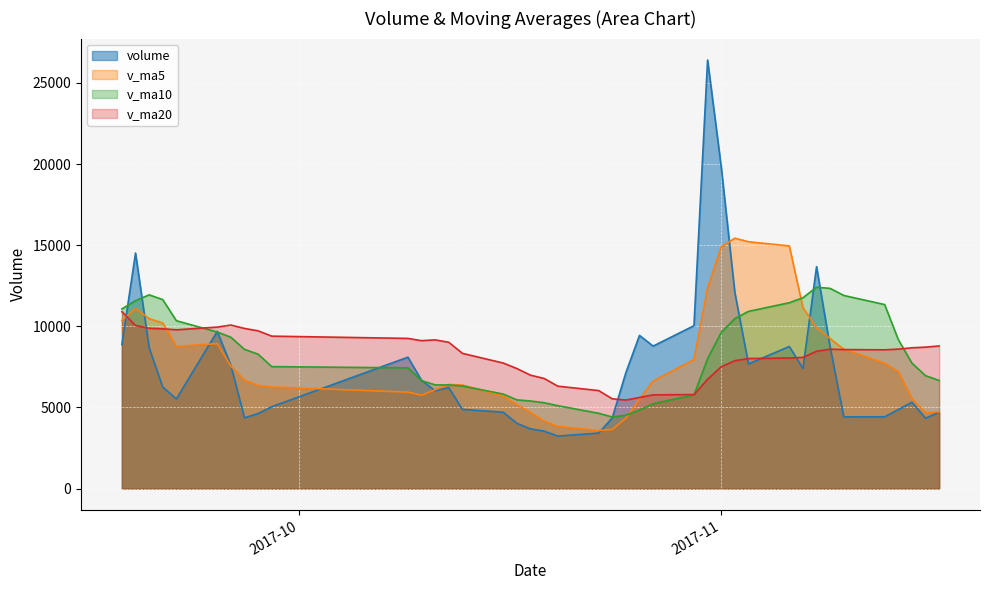

Reading right to left, extract all data points from this chart.

volume: 2017-09-18=8878.0	2017-09-19=14515.7	2017-09-20=8683.2	2017-09-21=6257.8	2017-09-22=5525.0	2017-09-25=9692.4	2017-09-26=7597.1	2017-09-27=4360.1	2017-09-28=4626.0	2017-09-29=5046.0	2017-10-09=8101.2	2017-10-10=6672.8	2017-10-11=6032.9	2017-10-12=6228.1	2017-10-13=4883.3	2017-10-16=4707.1	2017-10-17=4022.6	2017-10-18=3681.2	2017-10-19=3540.9	2017-10-20=3238.5	2017-10-23=3421.5	2017-10-24=4358.1	2017-10-25=7143.0	2017-10-26=9441.6	2017-10-27=8782.0	2017-10-30=10040.4	2017-10-31=26414.1	2017-11-01=19832.7	2017-11-02=12097.5	2017-11-03=7683.1	2017-11-06=8757.5	2017-11-07=7401.3	2017-11-08=13678.2	2017-11-09=8704.5	2017-11-10=4420.7	2017-11-13=4426.4	2017-11-14=4872.2	2017-11-15=5322.9	2017-11-16=4340.4	2017-11-17=4707.0
v_ma5: 2017-09-18=10367.9	2017-09-19=11106.1	2017-09-20=10475.9	2017-09-21=10208.8	2017-09-22=8771.9	2017-09-25=8934.8	2017-09-26=7551.1	2017-09-27=6686.5	2017-09-28=6360.1	2017-09-29=6264.3	2017-10-09=5946.1	2017-10-10=5761.2	2017-10-11=6095.8	2017-10-12=6416.2	2017-10-13=6383.7	2017-10-16=5704.9	2017-10-17=5174.8	2017-10-18=4704.5	2017-10-19=4167.0	2017-10-20=3838.1	2017-10-23=3580.9	2017-10-24=3648.1	2017-10-25=4340.4	2017-10-26=5520.5	2017-10-27=6629.2	2017-10-30=7953.0	2017-10-31=12364.2	2017-11-01=14902.2	2017-11-02=15433.3	2017-11-03=15213.6	2017-11-06=14957.0	2017-11-07=11154.4	2017-11-08=9923.5	2017-11-09=9244.9	2017-11-10=8592.4	2017-11-13=7726.2	2017-11-14=7220.4	2017-11-15=5549.3	2017-11-16=4676.5	2017-11-17=4733.8
v_ma10: 2017-09-18=11073.1	2017-09-19=11577.4	2017-09-20=11942.2	2017-09-21=11646.1	2017-09-22=10346.3	2017-09-25=9651.4	2017-09-26=9328.6	2017-09-27=8581.2	2017-09-28=8284.5	2017-09-29=7518.1	2017-10-09=7440.4	2017-10-10=6656.2	2017-10-11=6391.1	2017-10-12=6388.2	2017-10-13=6324.0	2017-10-16=5825.5	2017-10-17=5468.0	2017-10-18=5400.1	2017-10-19=5291.6	2017-10-20=5110.9	2017-10-23=4642.9	2017-10-24=4411.4	2017-10-25=4522.4	2017-10-26=4843.8	2017-10-27=5233.7	2017-10-30=5767.0	2017-10-31=8006.1	2017-11-01=9621.3	2017-11-02=10476.9	2017-11-03=10921.4	2017-11-06=11455.0	2017-11-07=11759.3	2017-11-08=12412.9	2017-11-09=12339.1	2017-11-10=11903.0	2017-11-13=11341.6	2017-11-14=9187.4	2017-11-15=7736.4	2017-11-16=6960.7	2017-11-17=6663.1
v_ma20: 2017-09-18=10901.3	2017-09-19=10054.1	2017-09-20=9881.8	2017-09-21=9848.7	2017-09-22=9787.8	2017-09-25=9953.7	2017-09-26=10078.7	2017-09-27=9871.1	2017-09-28=9723.7	2017-09-29=9396.2	2017-10-09=9256.8	2017-10-10=9116.8	2017-10-11=9166.7	2017-10-12=9017.1	2017-10-13=8335.1	2017-10-16=7738.4	2017-10-17=7398.3	2017-10-18=6990.7	2017-10-19=6788.1	2017-10-20=6314.5	2017-10-23=6041.7	2017-10-24=5533.8	2017-10-25=5456.8	2017-10-26=5616.0	2017-10-27=5778.8	2017-10-30=5796.2	2017-10-31=6737.1	2017-11-01=7510.7	2017-11-02=7884.3	2017-11-03=8016.1	2017-11-06=8048.9	2017-11-07=8085.4	2017-11-08=8467.6	2017-11-09=8591.5	2017-11-10=8568.3	2017-11-13=8554.3	2017-11-14=8596.8	2017-11-15=8678.9	2017-11-16=8718.8	2017-11-17=8792.2